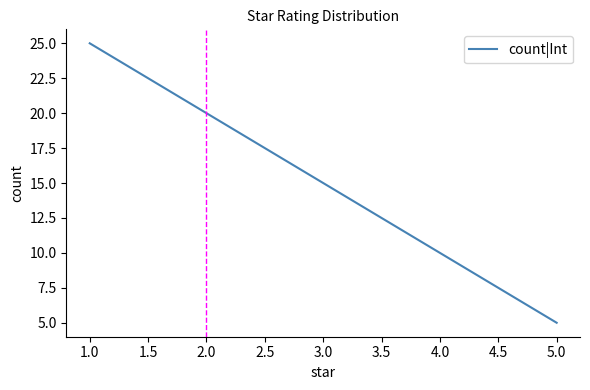

What position from the left is 4.0?

4